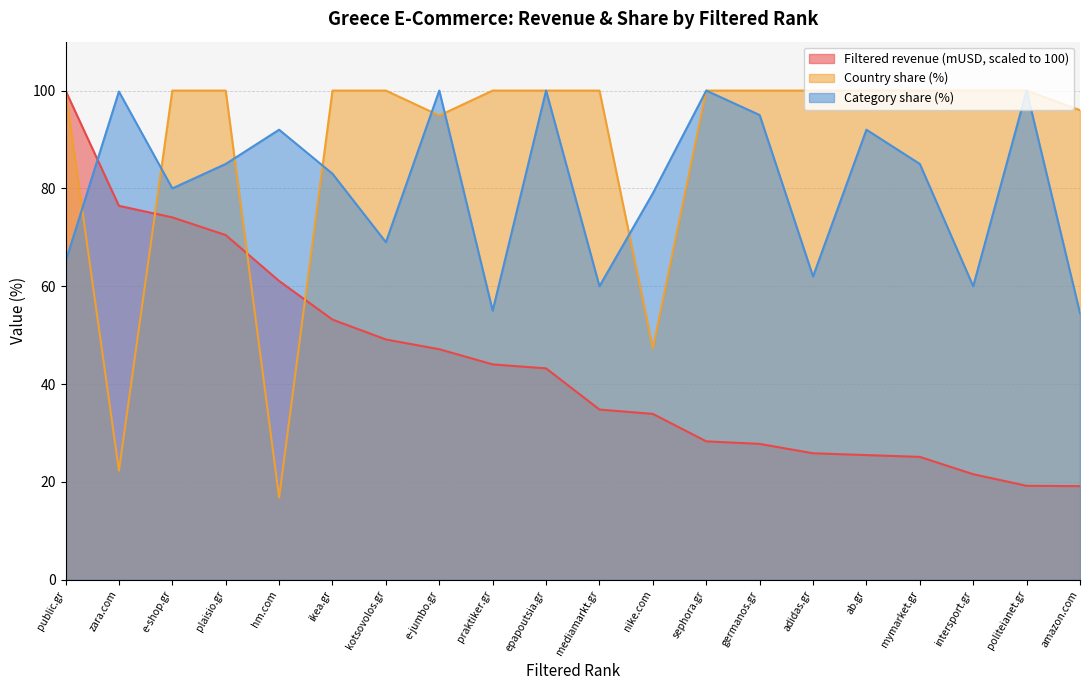

True or false: Category share (%) has more than 1 points higher than both neighbors.

True